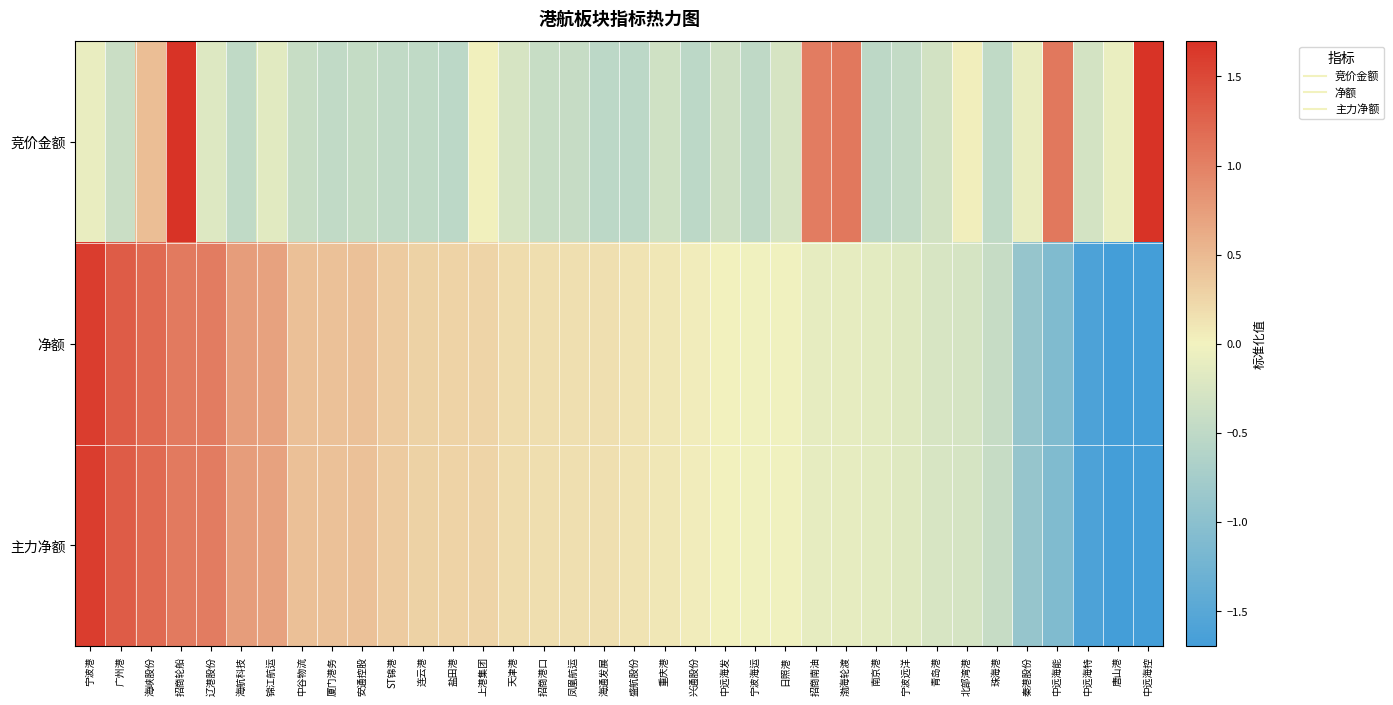

At how many categories does at least one series exceed 2?

1